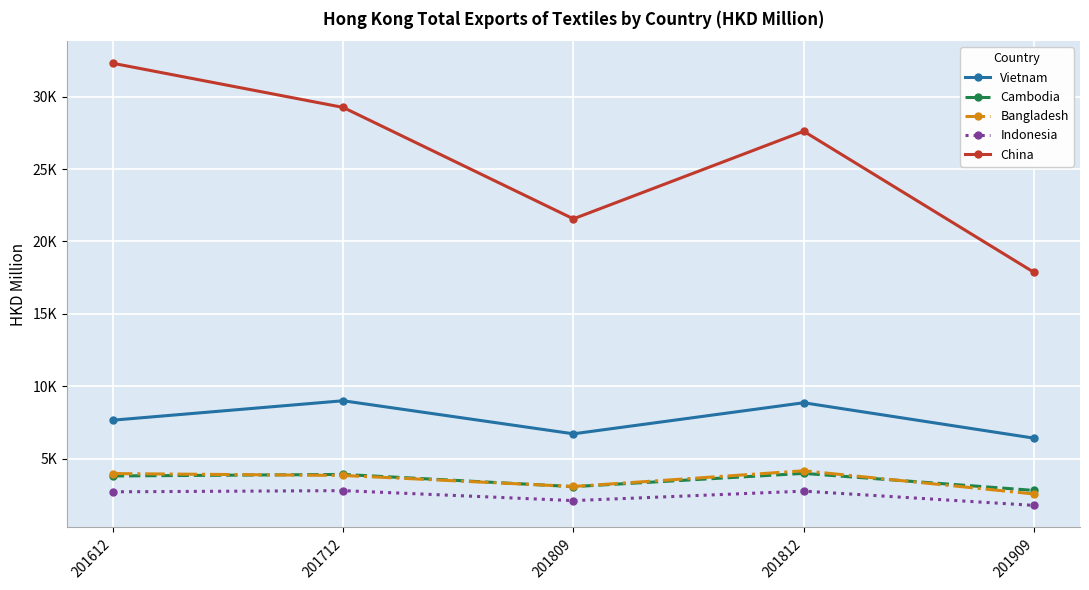

Which series has the largest total across all categories?

China